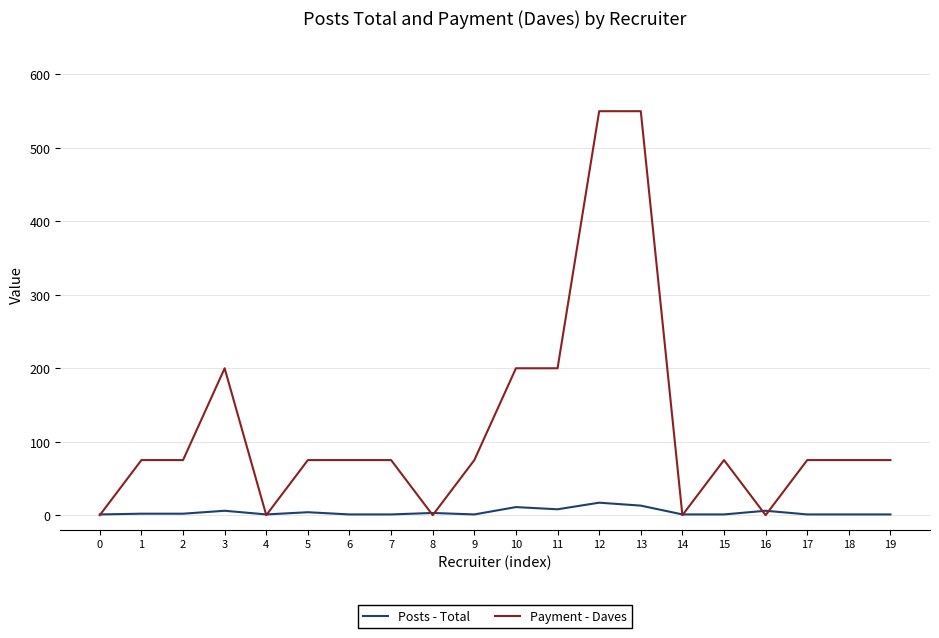

Which series changed the most between 9 and 10?

Payment - Daves